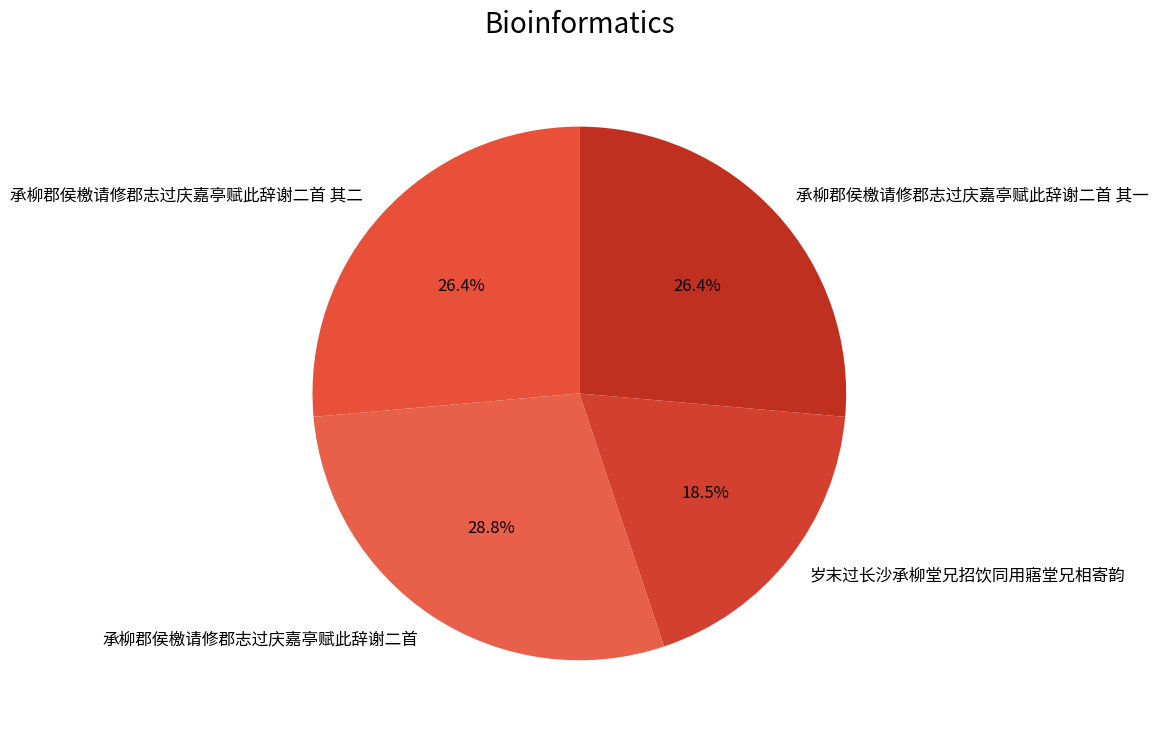

To the nearest percent, what is the difference between the largest and smallest slice percentages?

10%